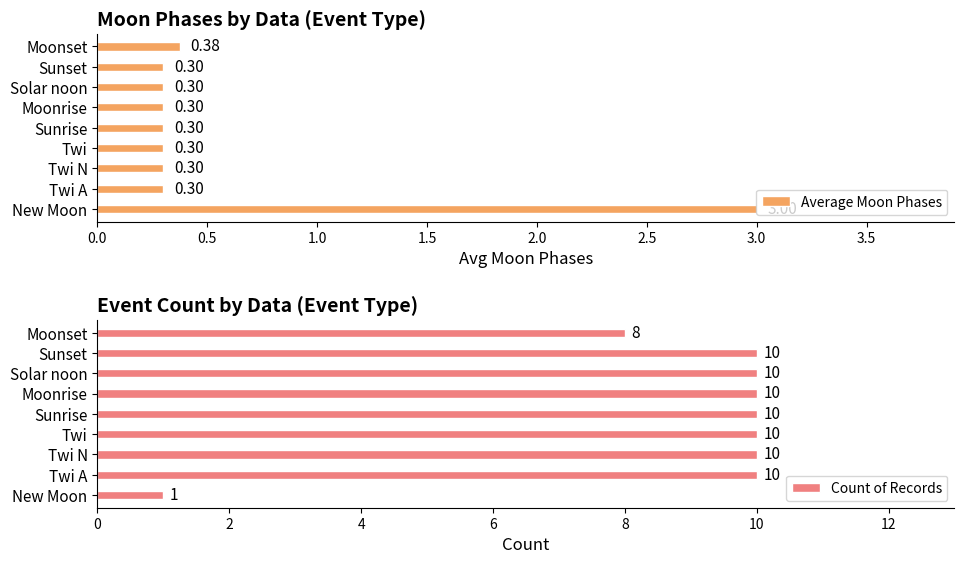

What is the difference between the maximum and minimum values in the Count of Records series?

9